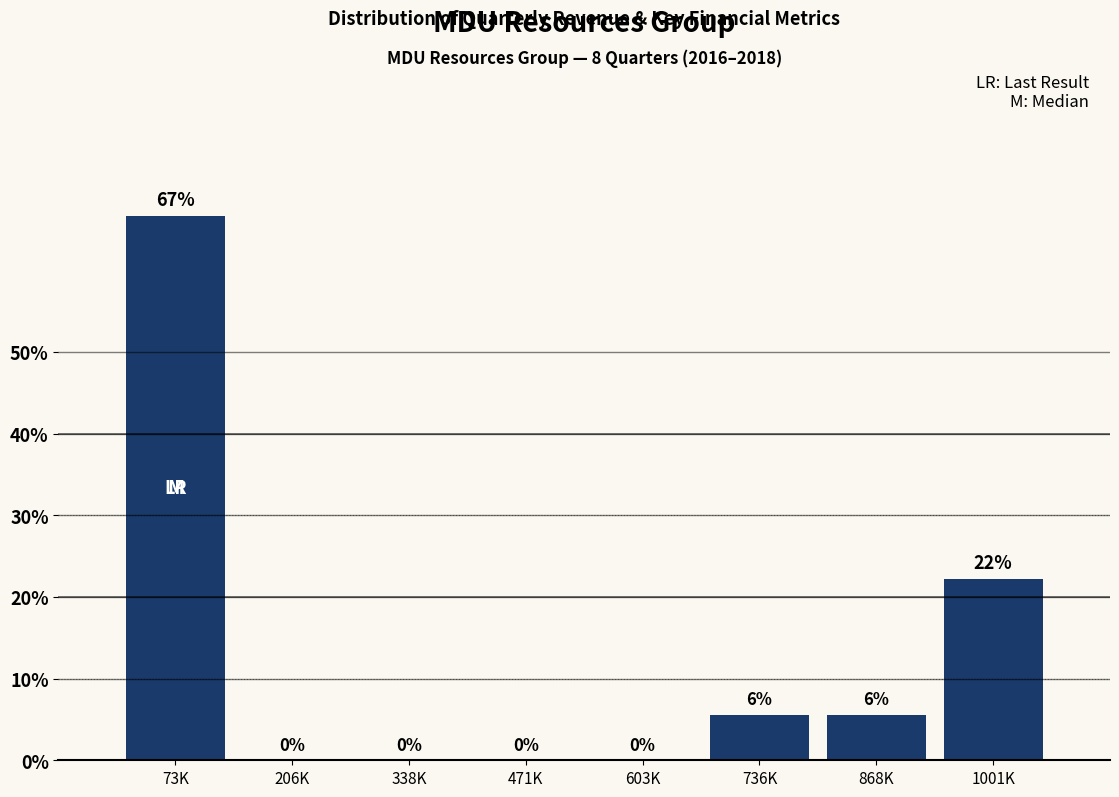

Which has a higher value, 603K or 1001K?

1001K